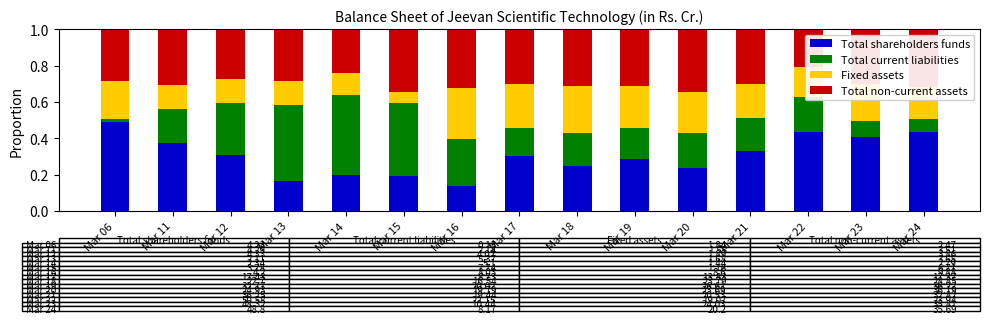

What is the total value across all series at Mar 18?

1.0